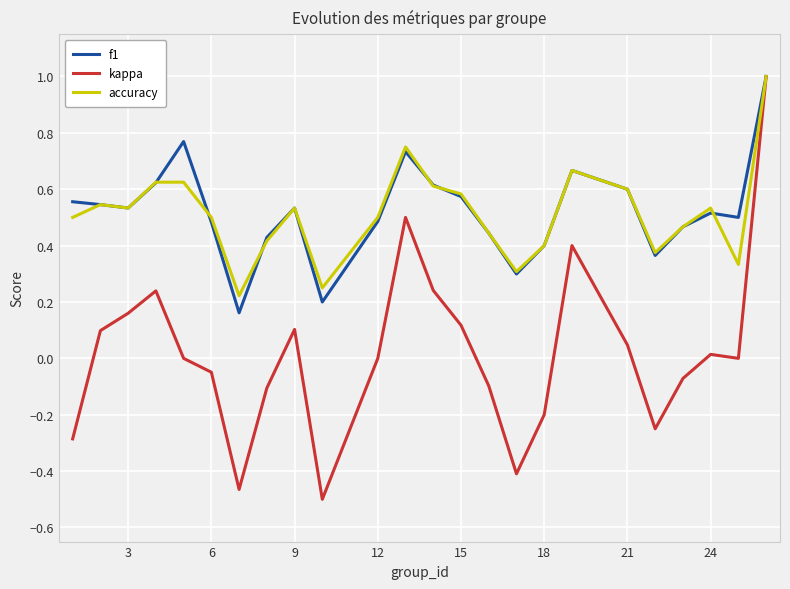

Which series has the largest range (max minus min)?

kappa